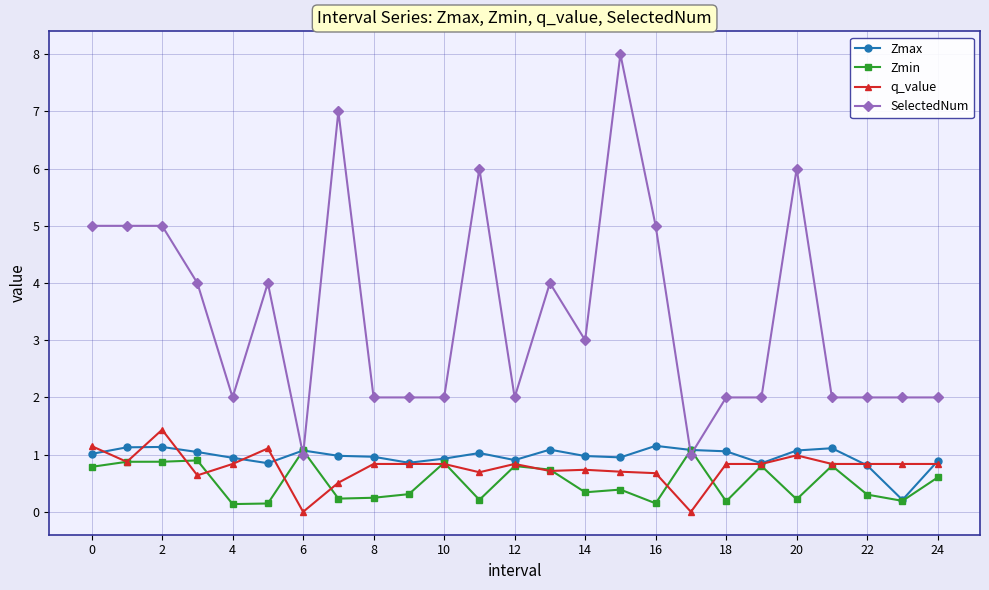

True or false: q_value has more than 2 interior local peaks.

True